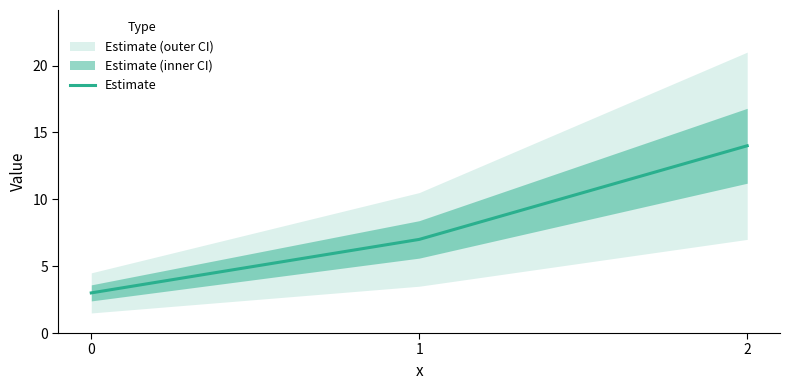

Where is the data nearest to the value 8?

1